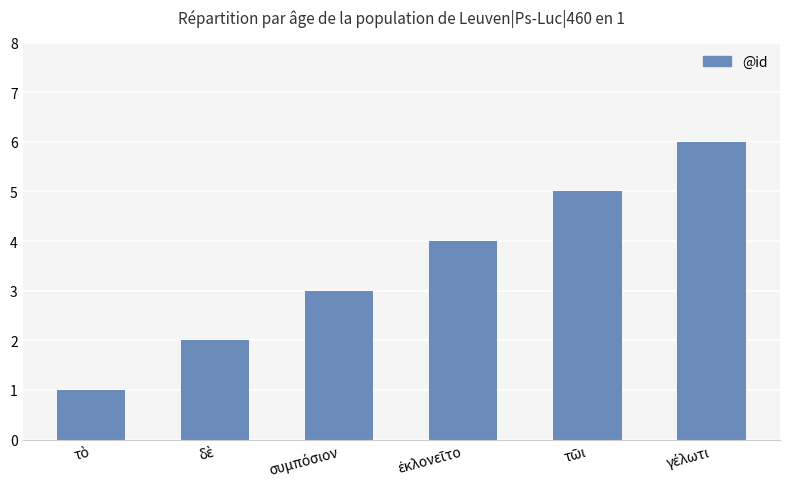

What is the average value?

4